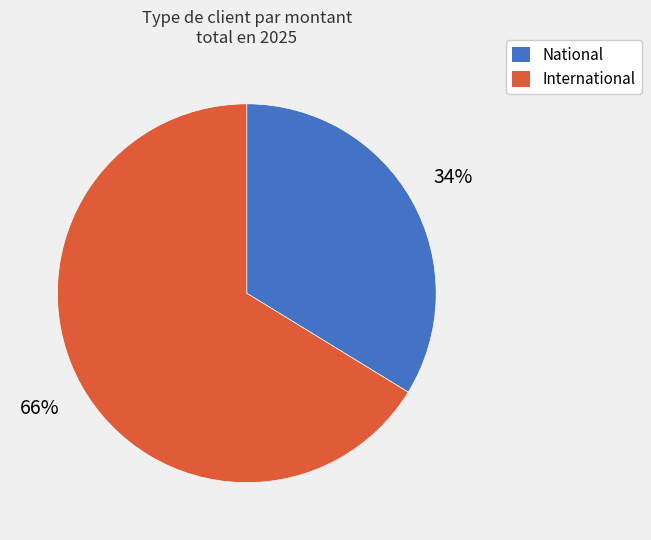

Does any single category account for the majority?

Yes